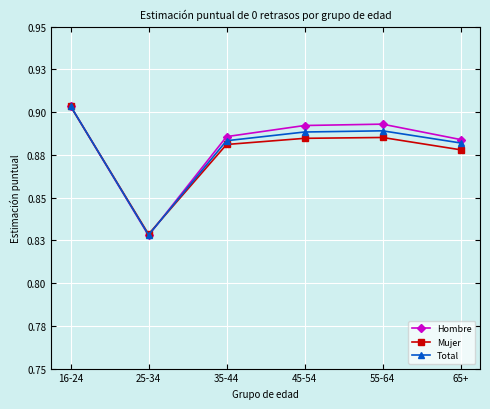

What are all the series names shown in the legend?

Hombre, Mujer, Total